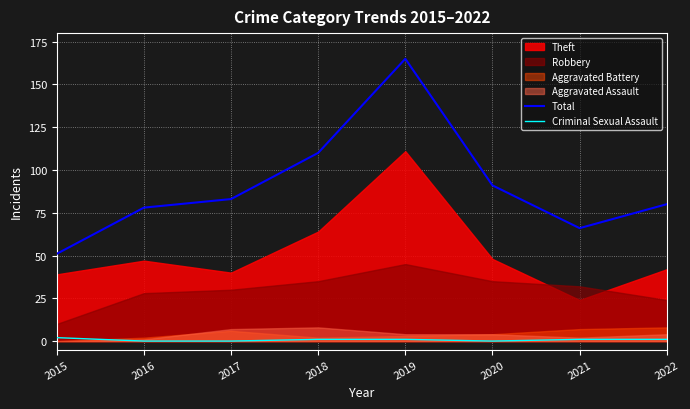

Is it true that Total equals 53 at 2016?

False